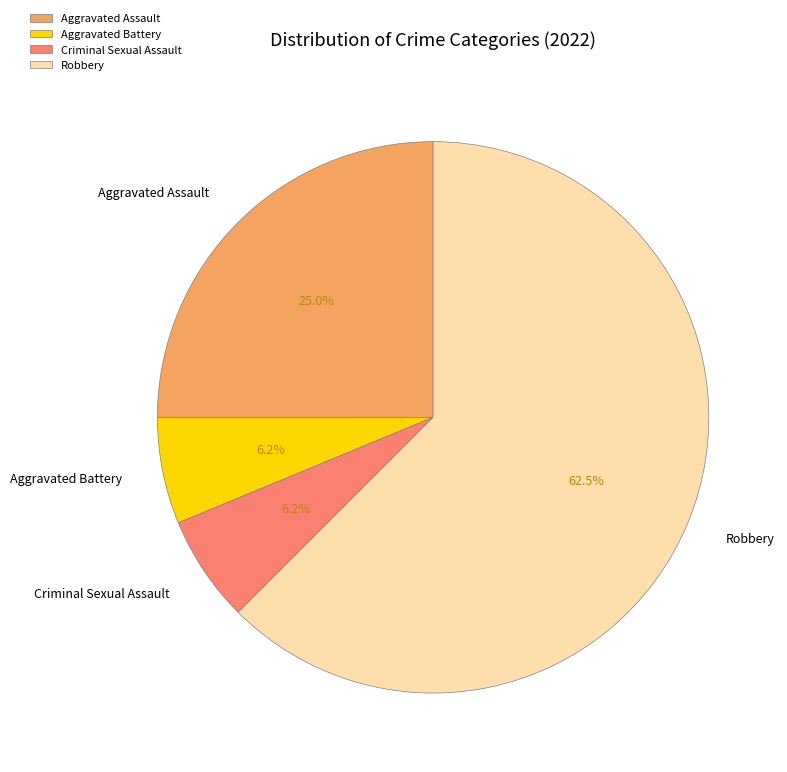

Combined, do Criminal Sexual Assault and Aggravated Assault account for over 50%?

No